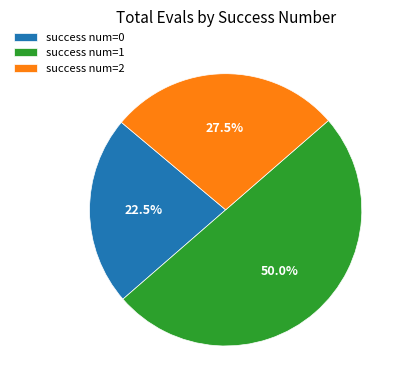

What is the majority slice?

success num=1